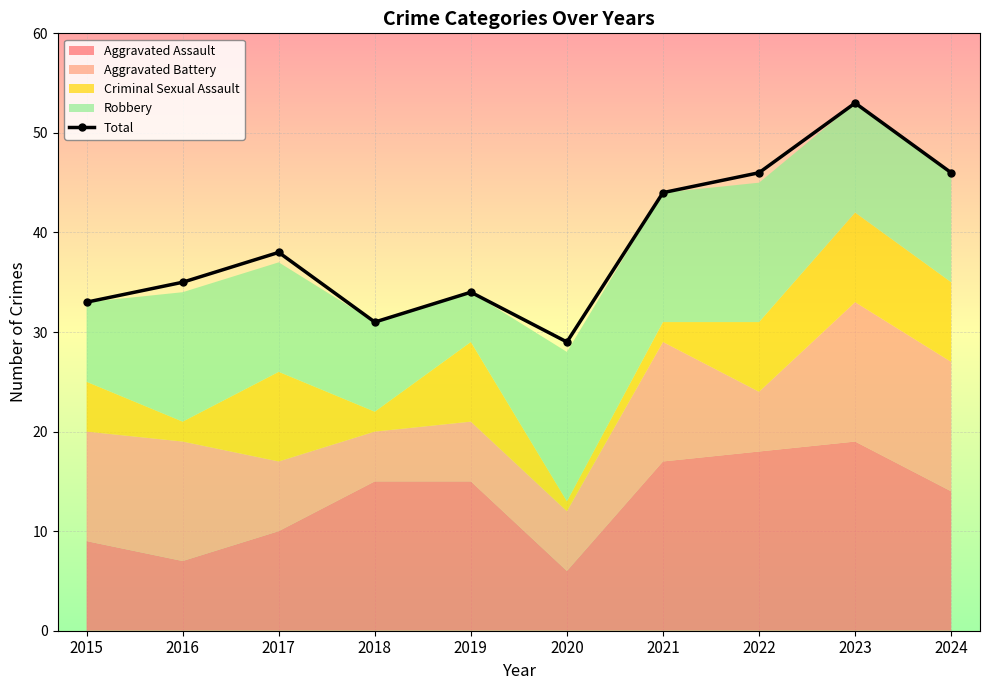

Approximately how many times larger is the value at 2023 compared to 2015?

1.6